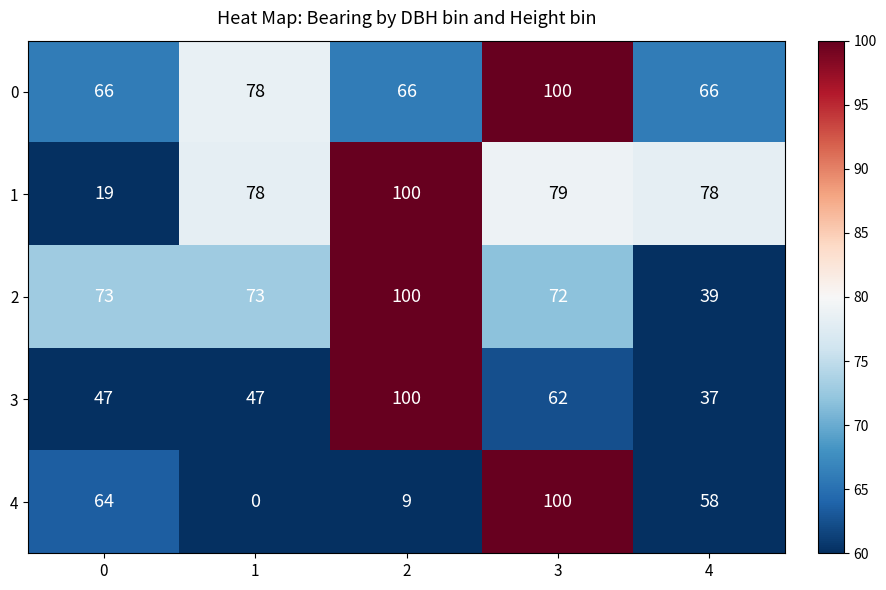

What is the maximum value for 2?

100